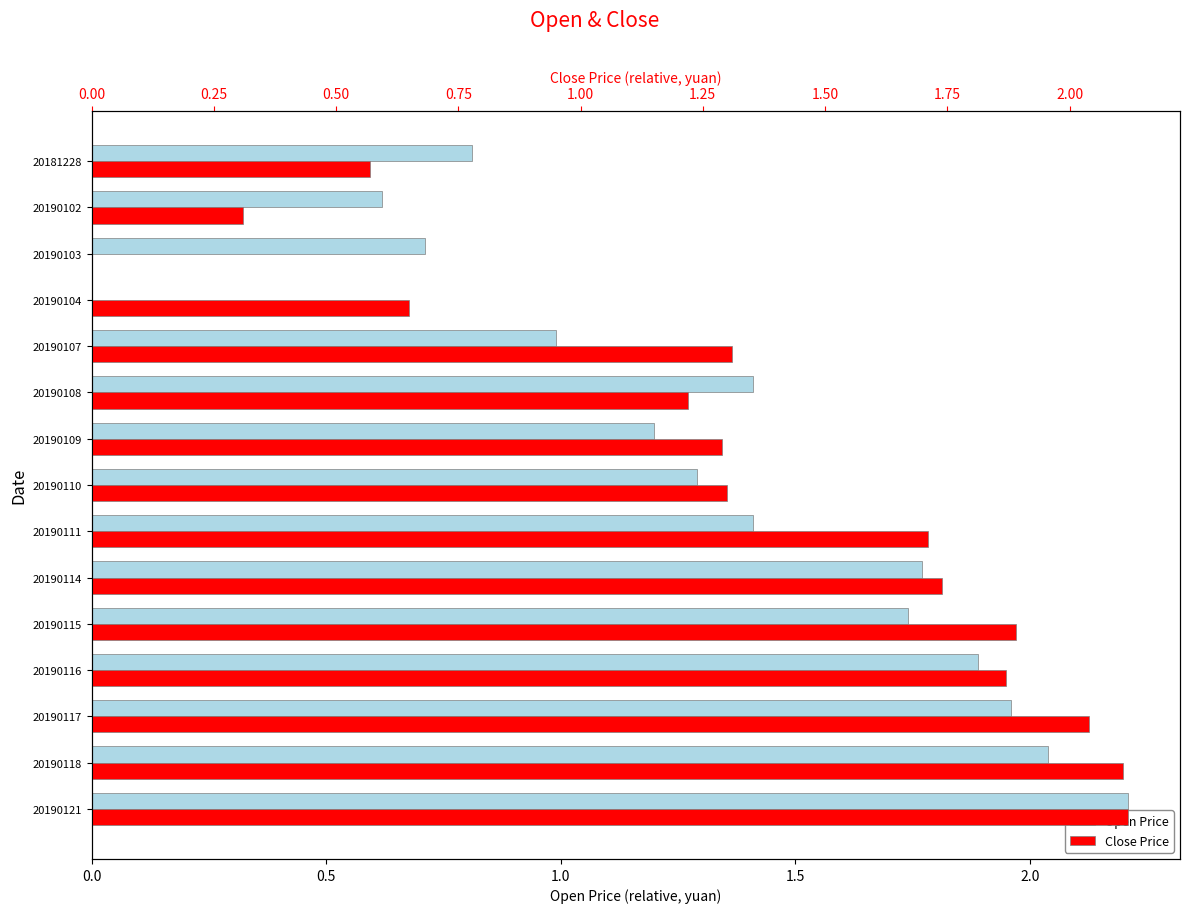

The value of Close Price at 20190102 is 0.3. True or false?

True